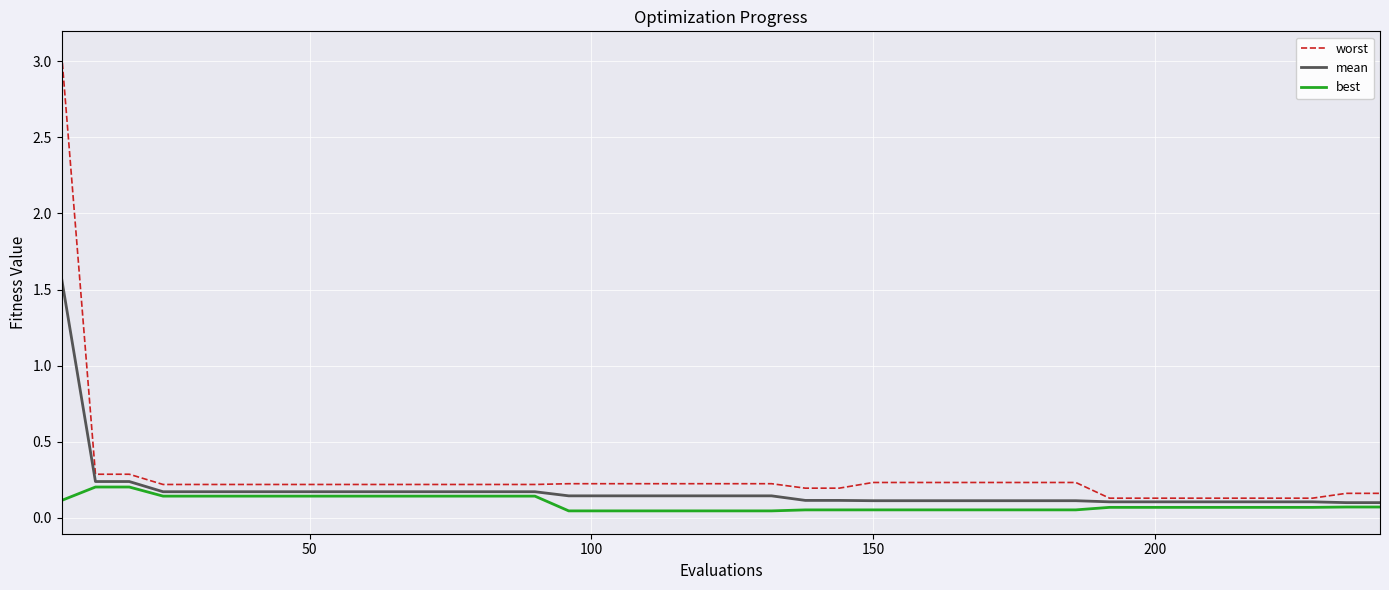

Which series has the largest range (max minus min)?

worst